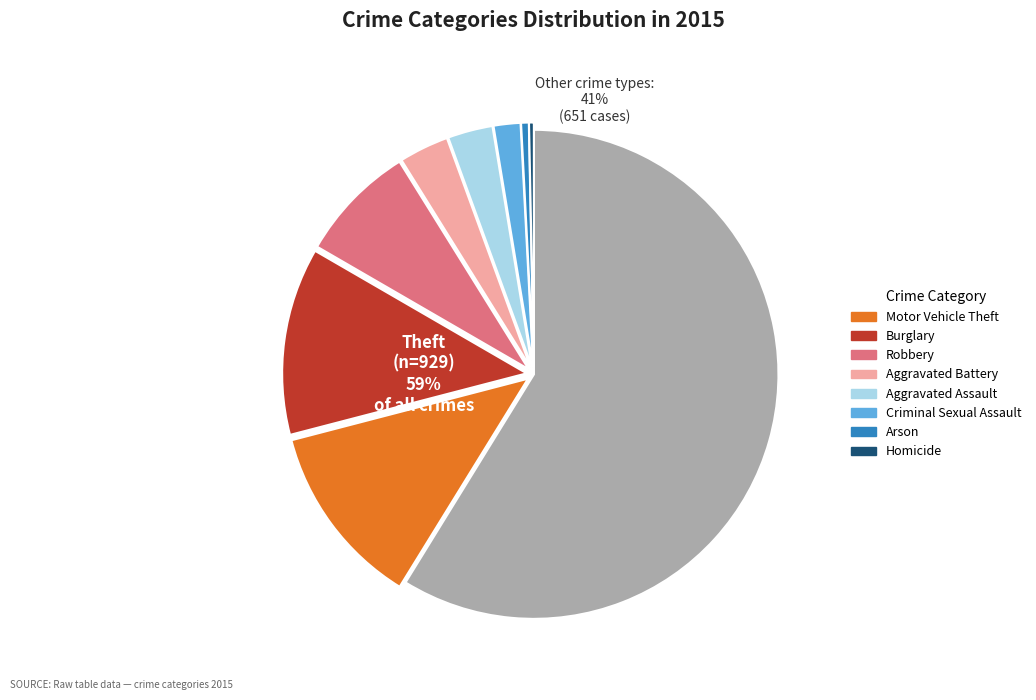

Is it true that Criminal Sexual Assault is 2% of the pie?

True